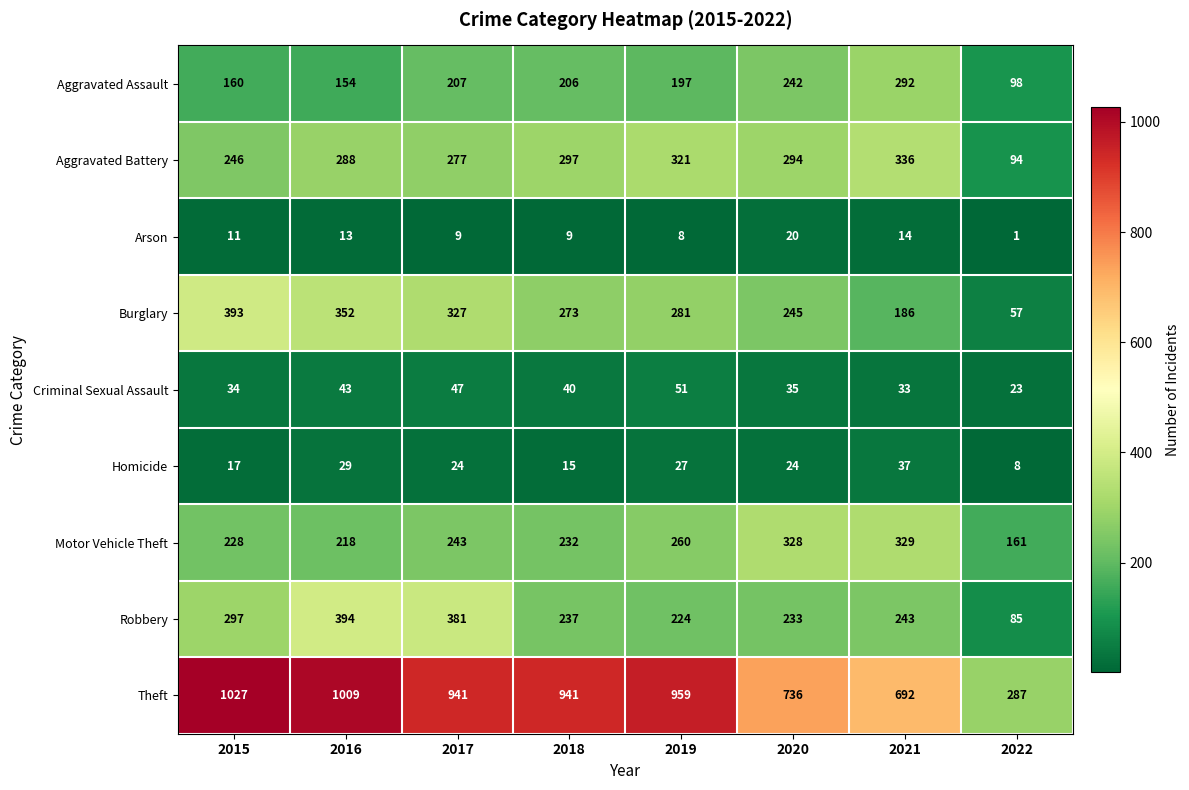

What is the difference between the highest and lowest values at 2019?

951